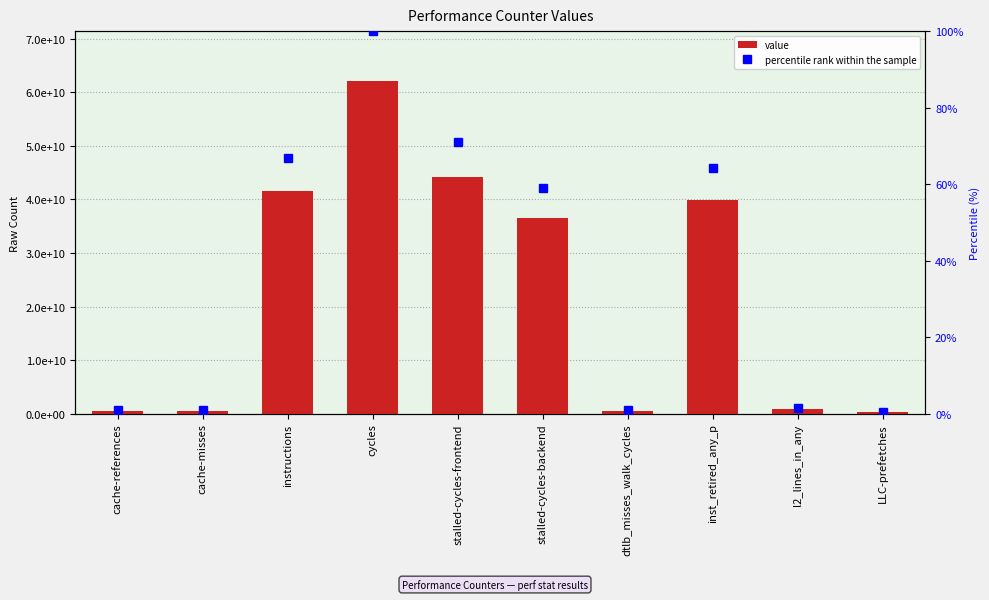

Which category has the highest value across all series?

cycles